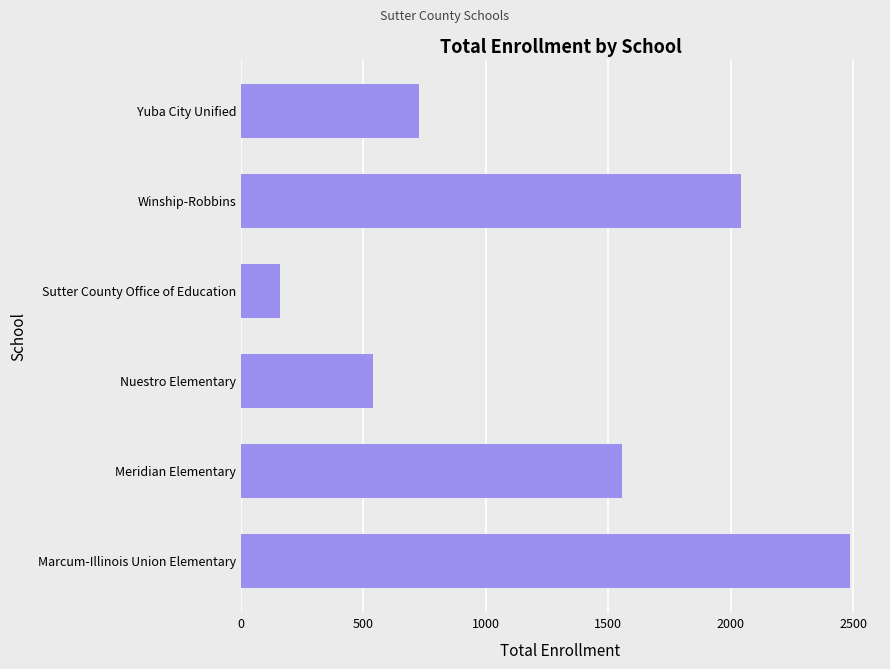

How many distinct data groups are displayed?

1